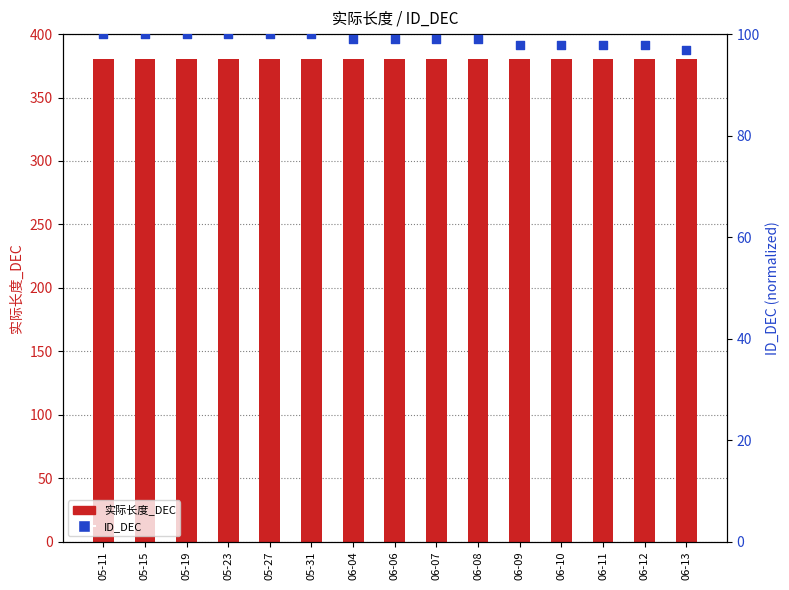

What are all the series names shown in the legend?

实际长度_DEC, ID_DEC